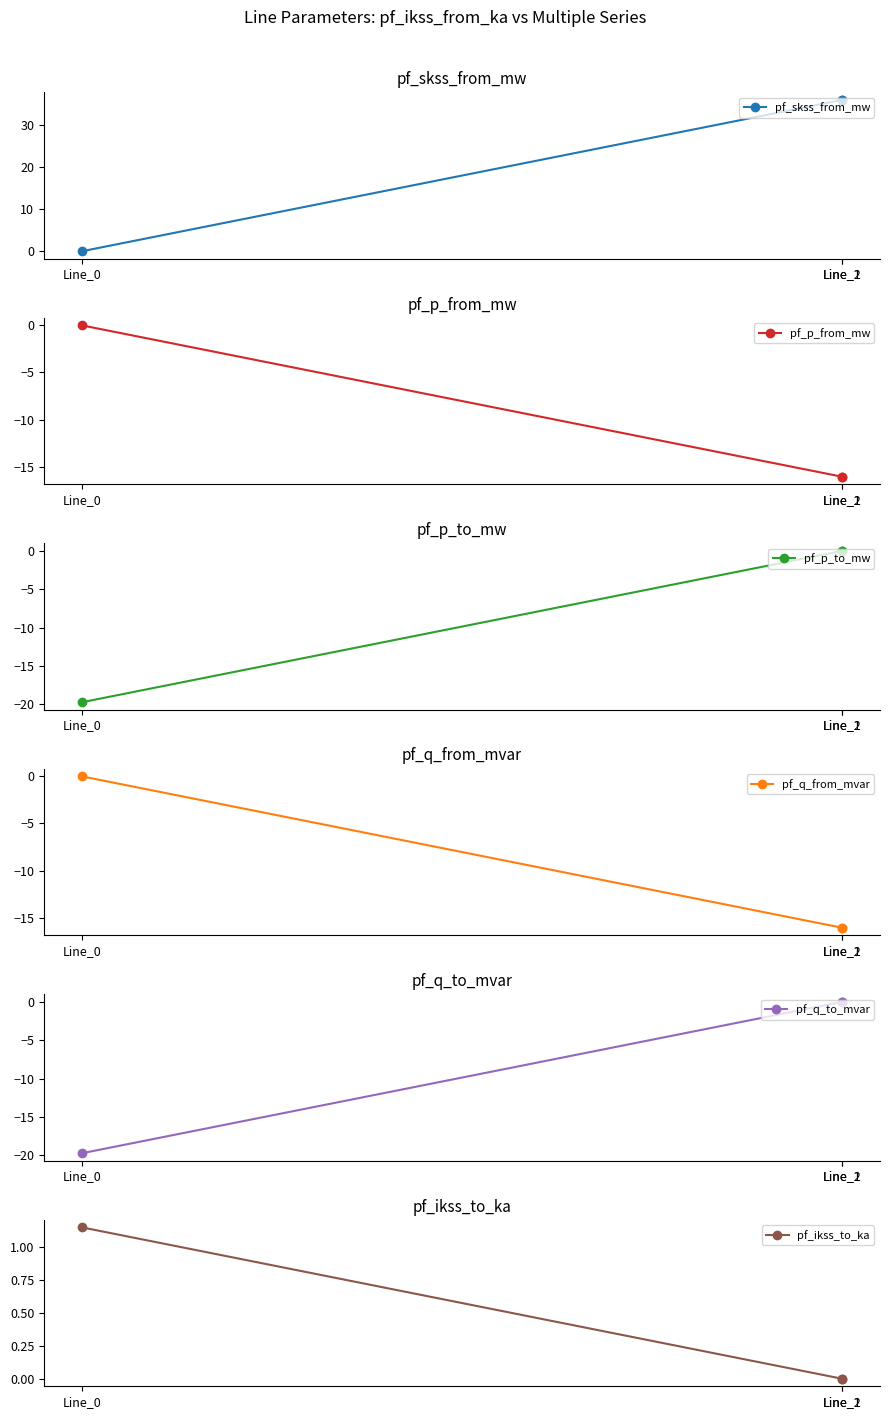

What is the highest value of the pf_skss_from_mw series?

35.9